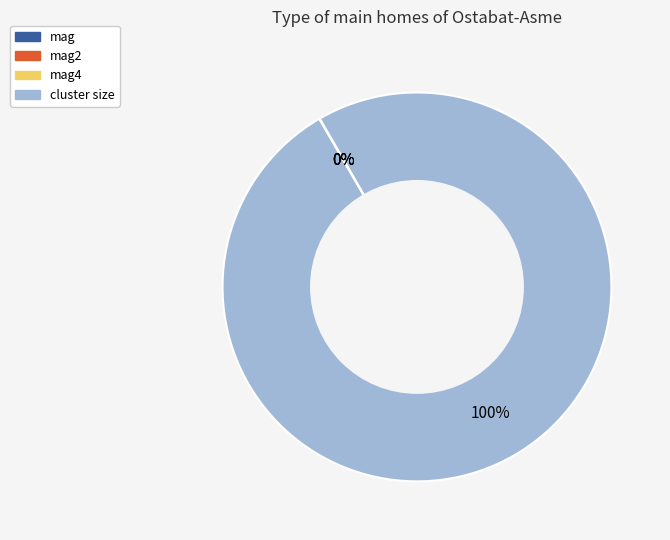

To the nearest percent, what is the average slice percentage?

25%